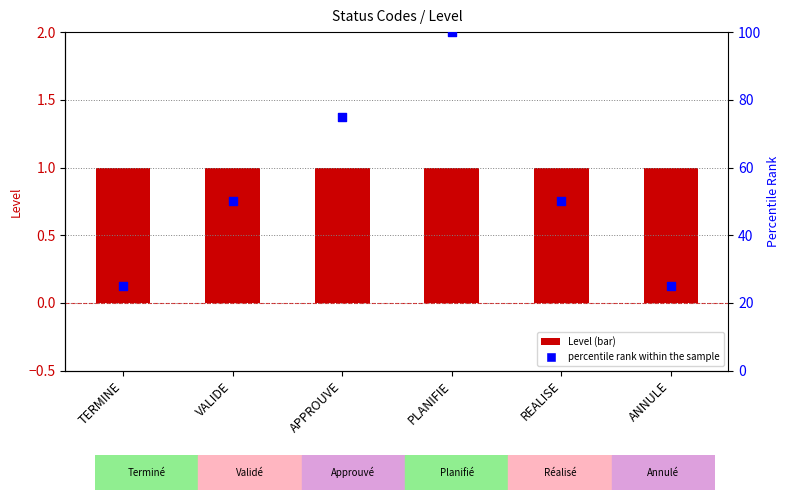

Which series contains the highest Y value?

percentile rank within the sample